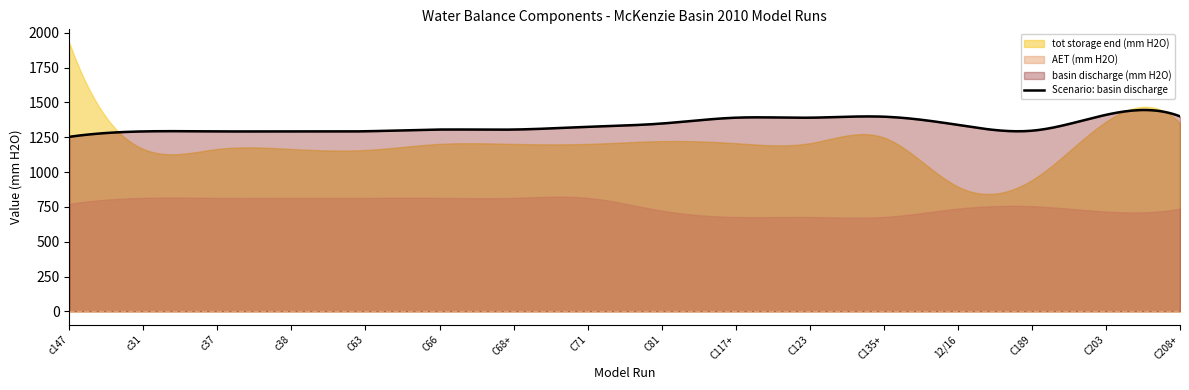

What is the minimum value for Scenario: basin discharge?

1252.9